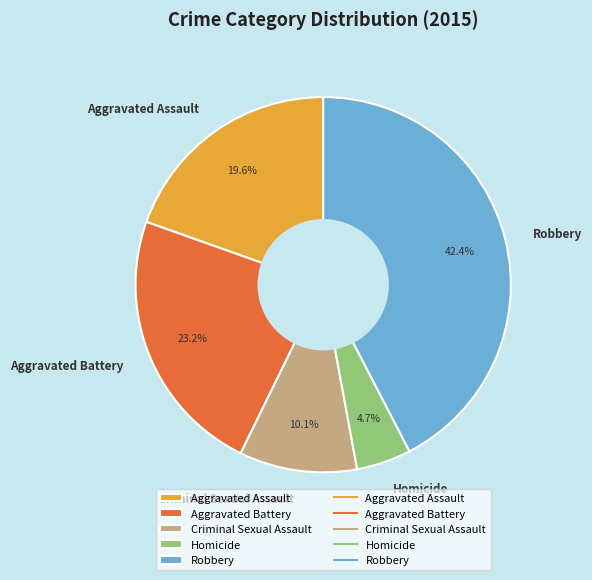

Combined, do Criminal Sexual Assault and Aggravated Battery account for over 50%?

No